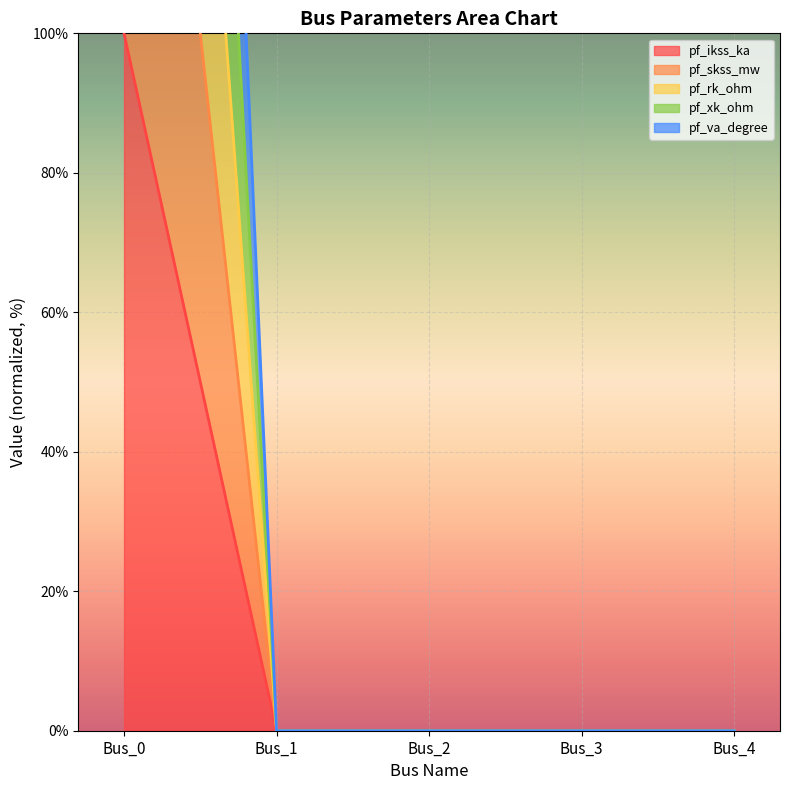

Is the value of pf_skss_mw at Bus_1 greater than the value of pf_va_degree at Bus_0?

No